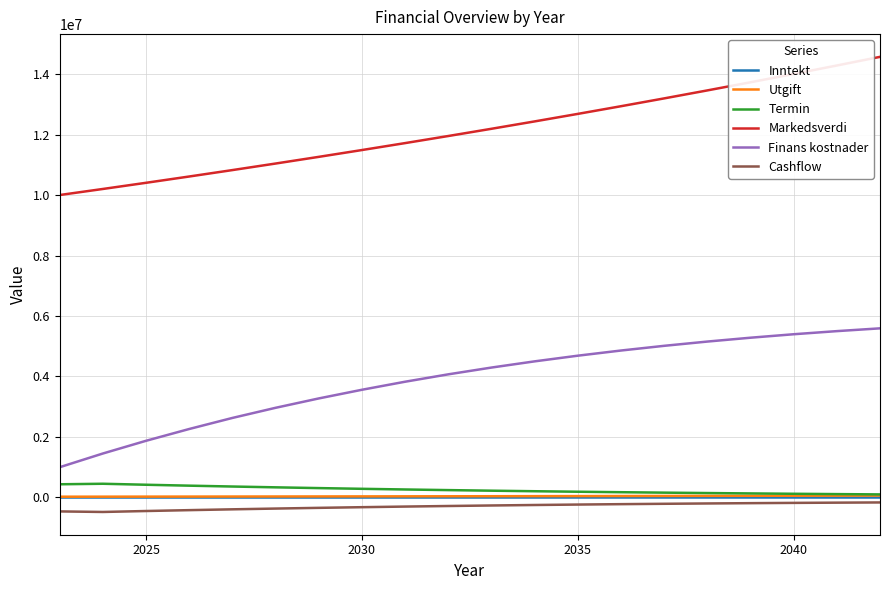

True or false: Finans kostnader and Markedsverdi intersect in this chart.

False